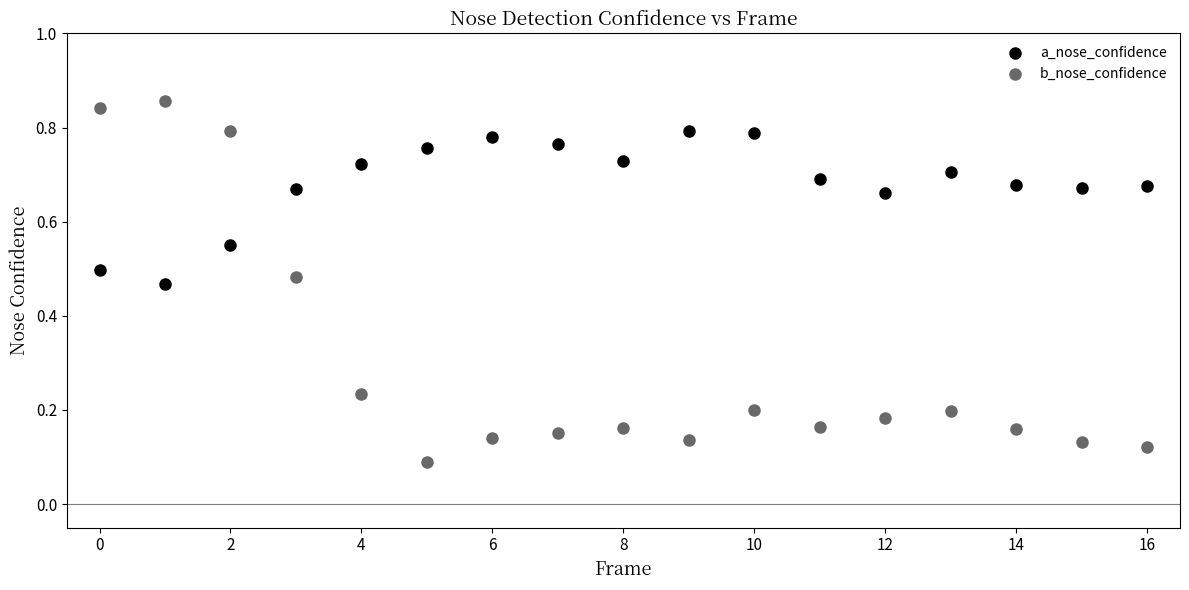

Which series has the largest Y range (max minus min)?

b_nose_confidence